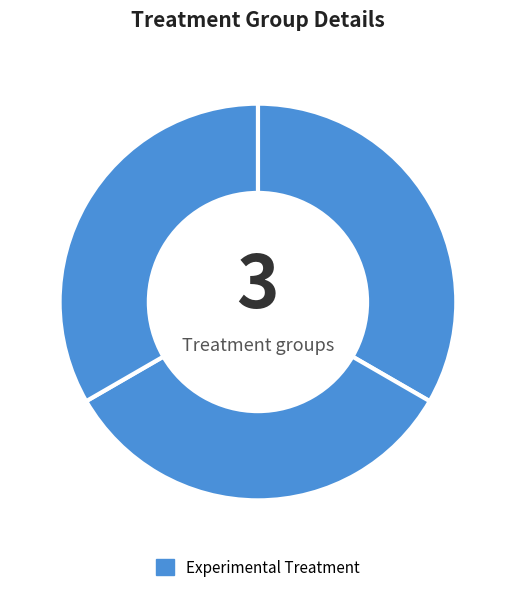

Count the number of slices in the pie.

3